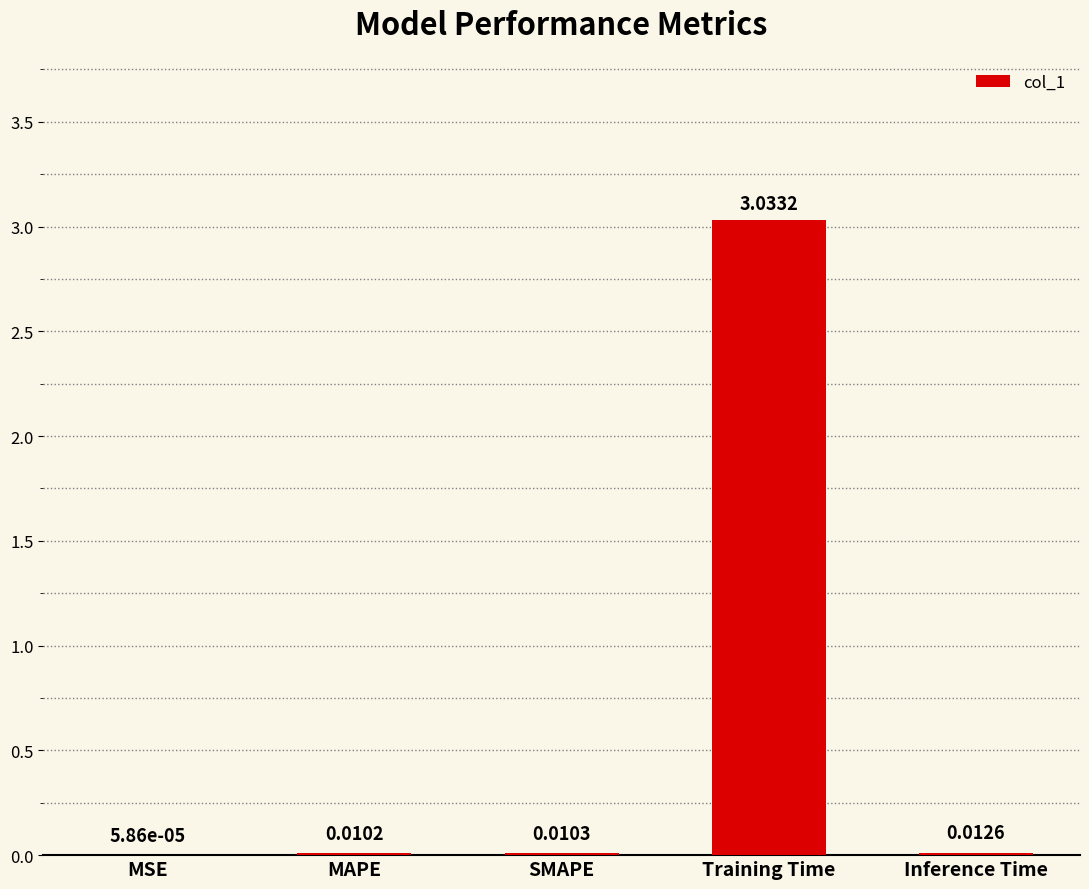

Which label corresponds to the largest value in the chart?

Training Time